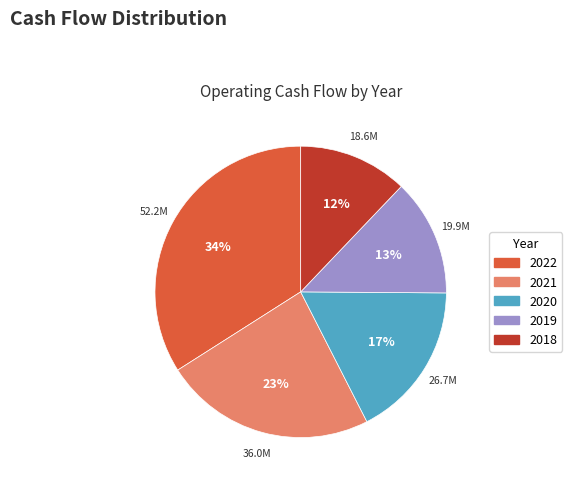

To the nearest percent, what is the combined percentage of 2018 and 2019?

25%